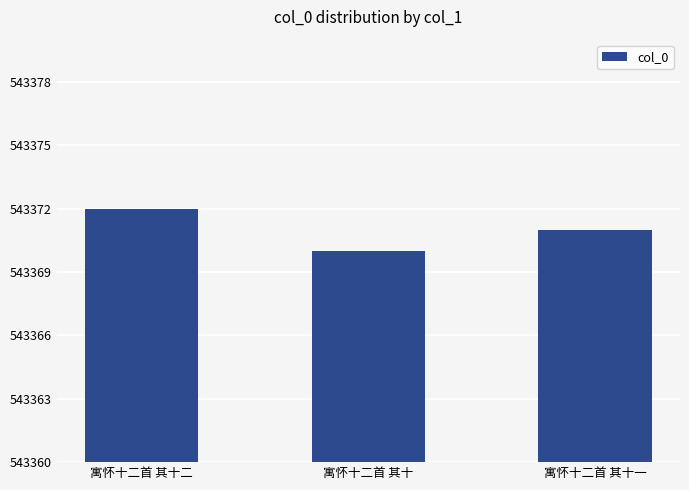

At which label does the data first exceed 543371?

寓怀十二首 其十二